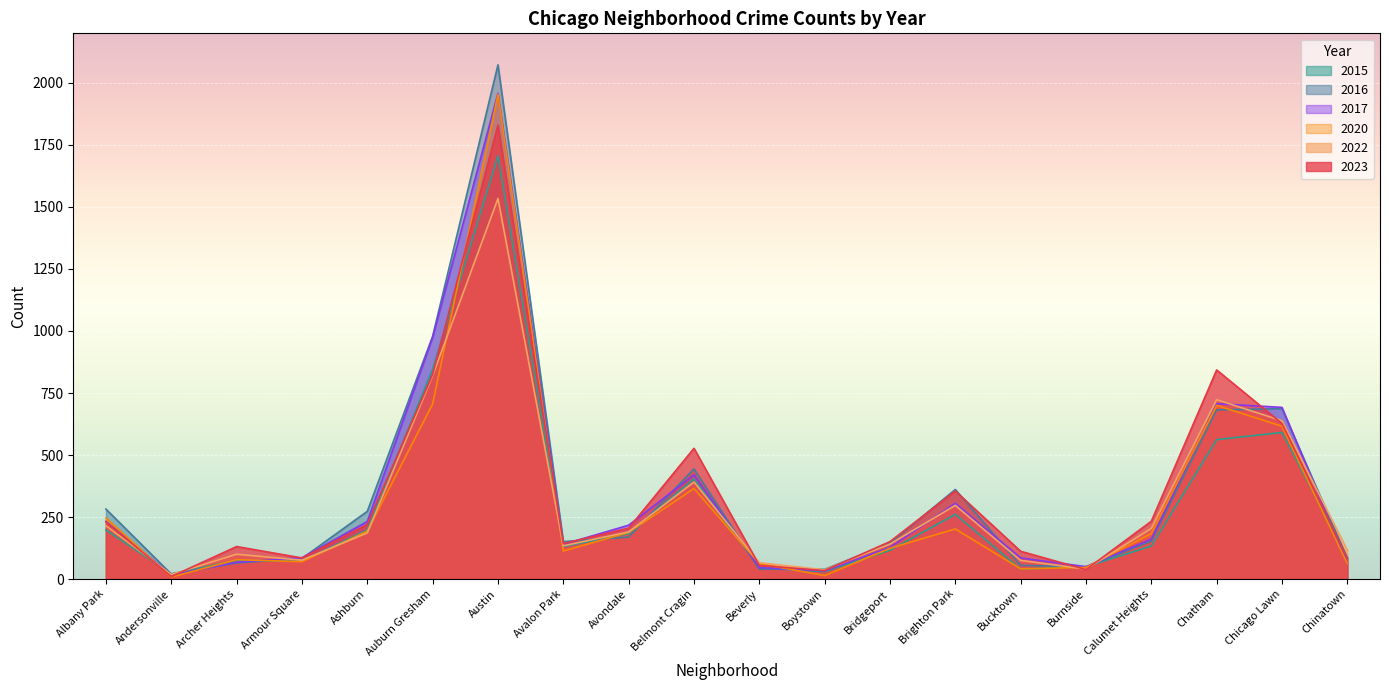

Reading left to right, what are all the values shown in this chart?

2023: 231	10	131	85	220	825	1830	143	205	527	55	34	151	355	112	38	233	843	627	84
2022: 215	18	100	76	186	820	1534	134	190	391	66	37	141	297	75	40	204	723	638	116
2015: 198	21	75	72	198	847	1706	131	183	404	45	30	116	261	40	50	133	562	591	86
2016: 282	20	65	83	273	979	2073	151	169	444	40	39	145	361	55	49	153	682	687	84
2017: 232	16	68	86	232	974	1958	140	217	420	46	33	128	305	85	50	161	707	692	63
2020: 246	8	78	70	193	706	1954	113	188	365	62	14	124	202	41	47	183	700	616	62